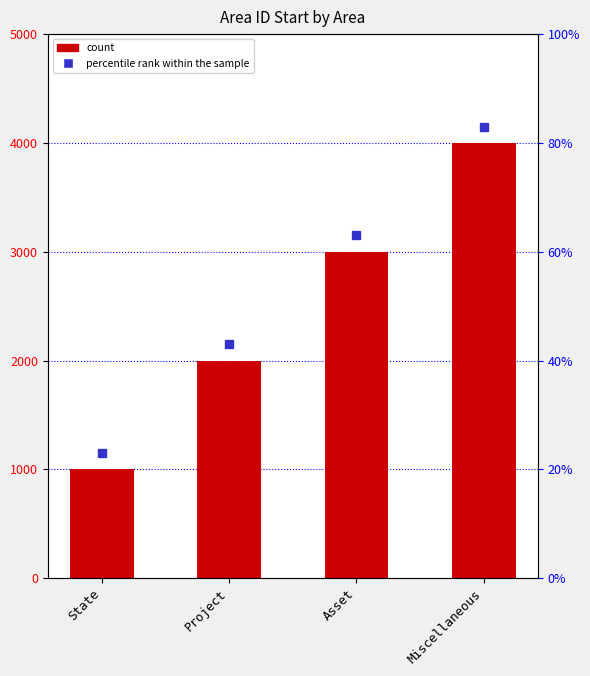

Does the chart contain any negative values?

No